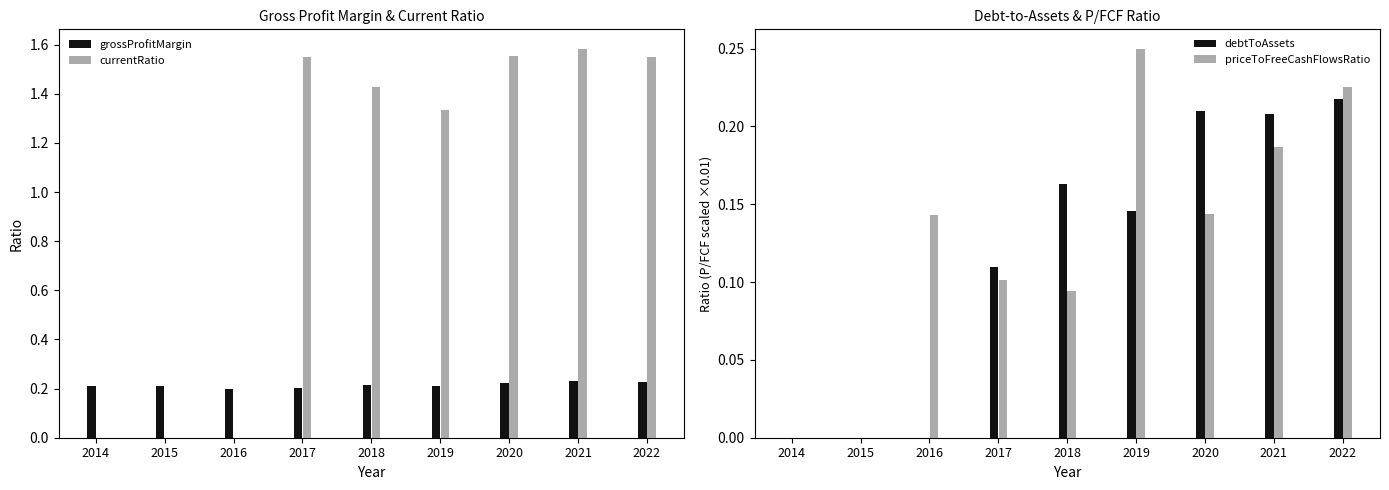

Where does the currentRatio series first go above 1?

2017